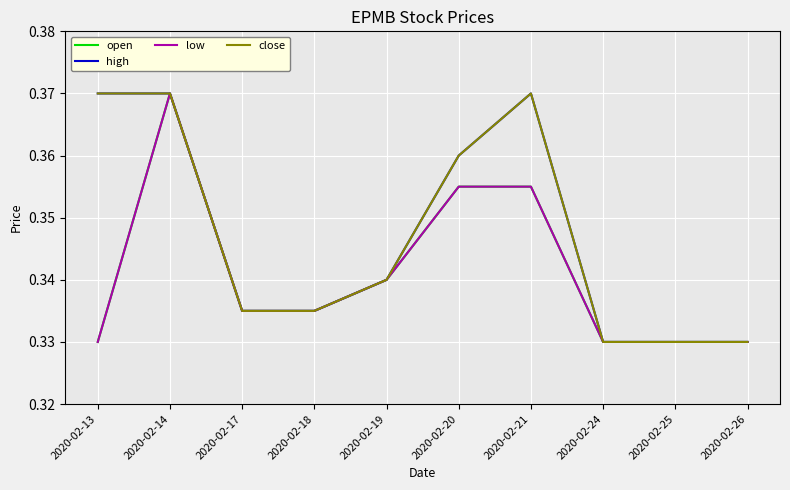

What is the value of the low point at the 6th from the left?

0.4